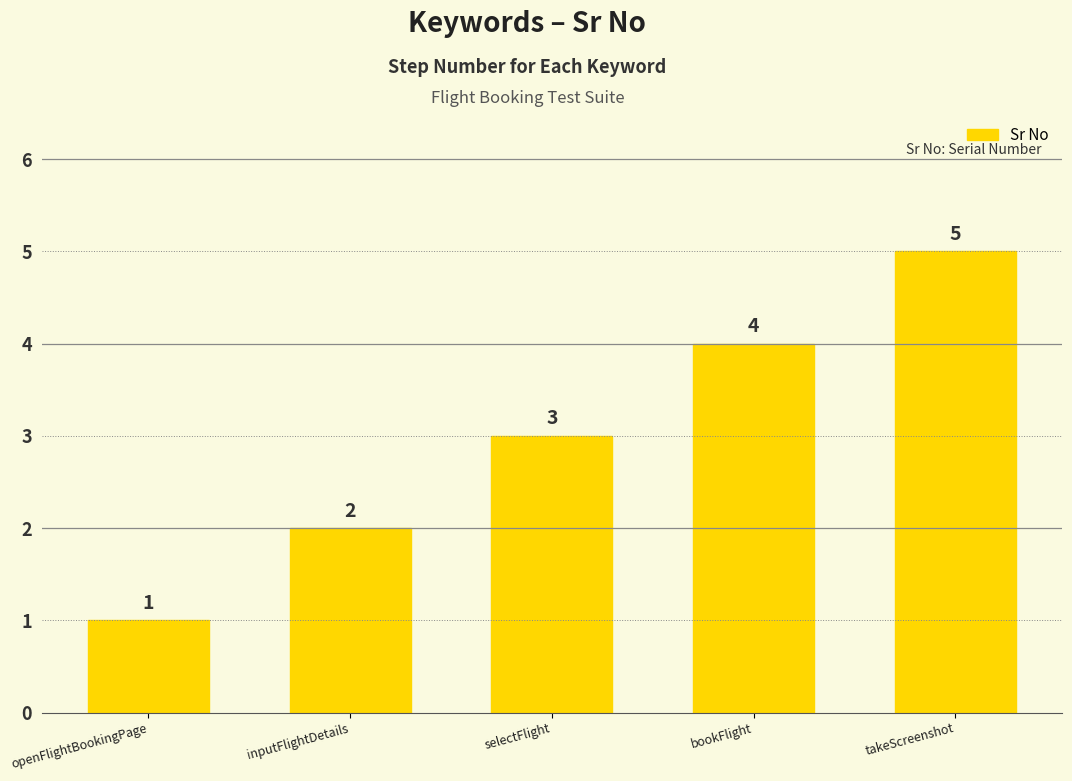

List the labels in order of value, largest first.

takeScreenshot, bookFlight, selectFlight, inputFlightDetails, openFlightBookingPage